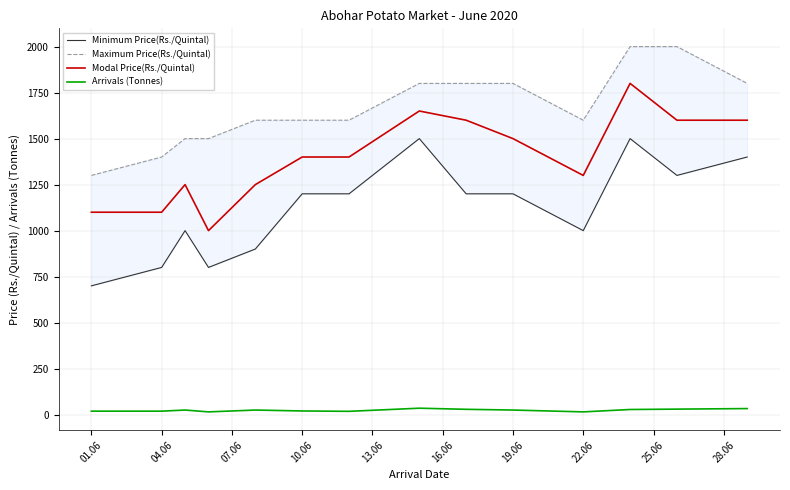

What is the minimum value for Modal Price(Rs./Quintal)?

1000